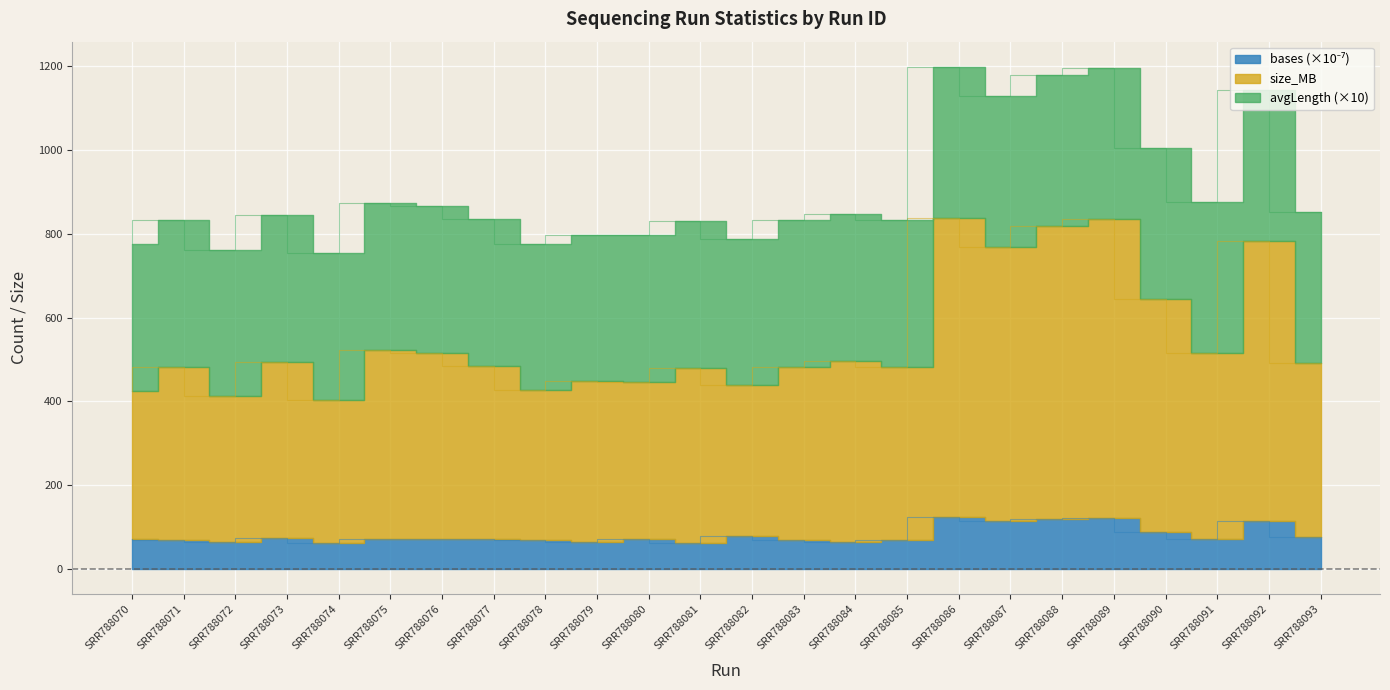

At which category does bases reach its first local peak?

SRR788073